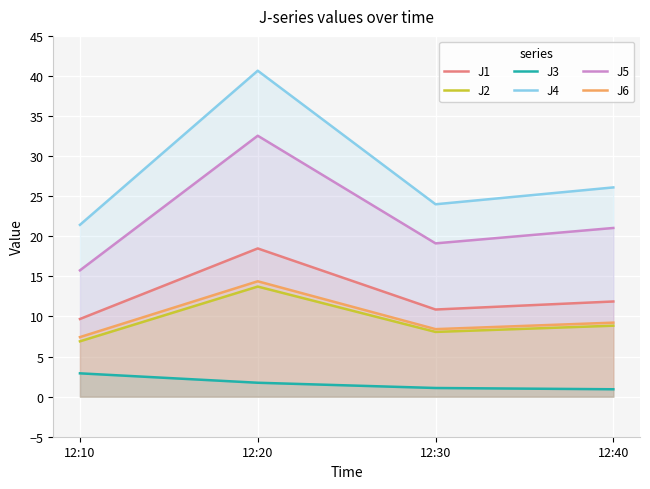

What is the value of the J4 point at the 1st from the left?

21.4